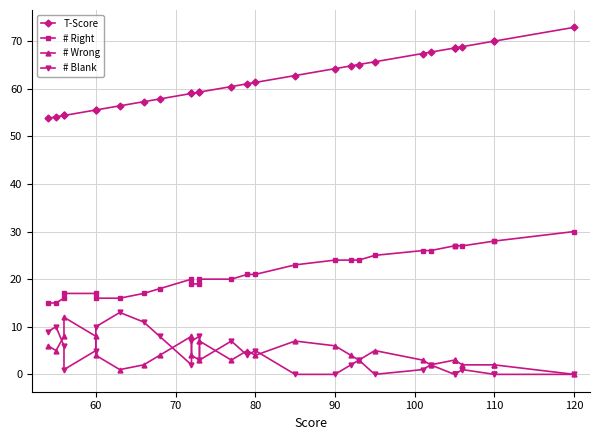

What are all the series names shown in the legend?

T-Score, # Right, # Wrong, # Blank